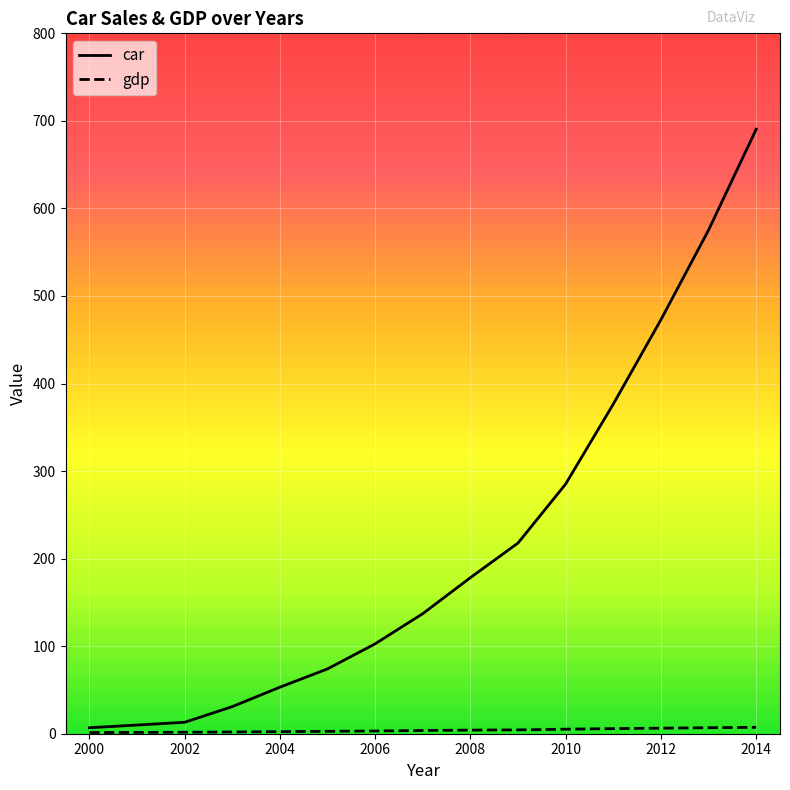

Which series has the largest total across all categories?

car